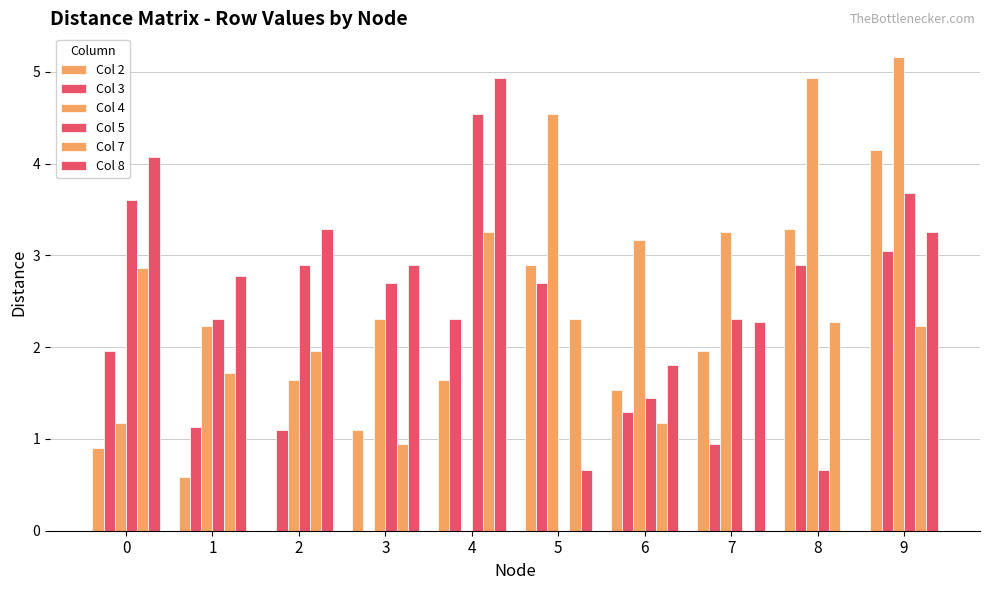

How many values in the Col 7 series exceed 2?

5